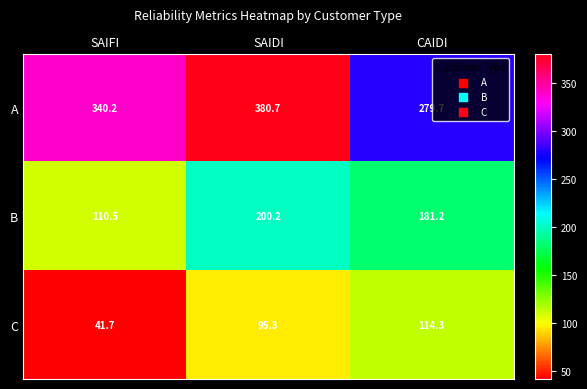

Reading left to right, transcribe all the data shown in this chart.

A: SAIFI=340.2	SAIDI=380.7	CAIDI=279.7
B: SAIFI=110.5	SAIDI=200.2	CAIDI=181.2
C: SAIFI=41.7	SAIDI=95.3	CAIDI=114.3